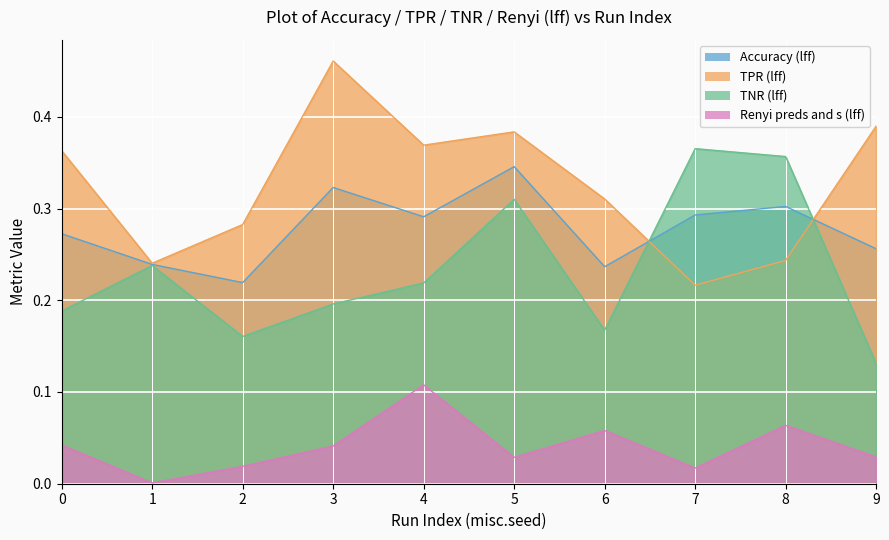

What is the average value of the TPR (lff) series?

0.3